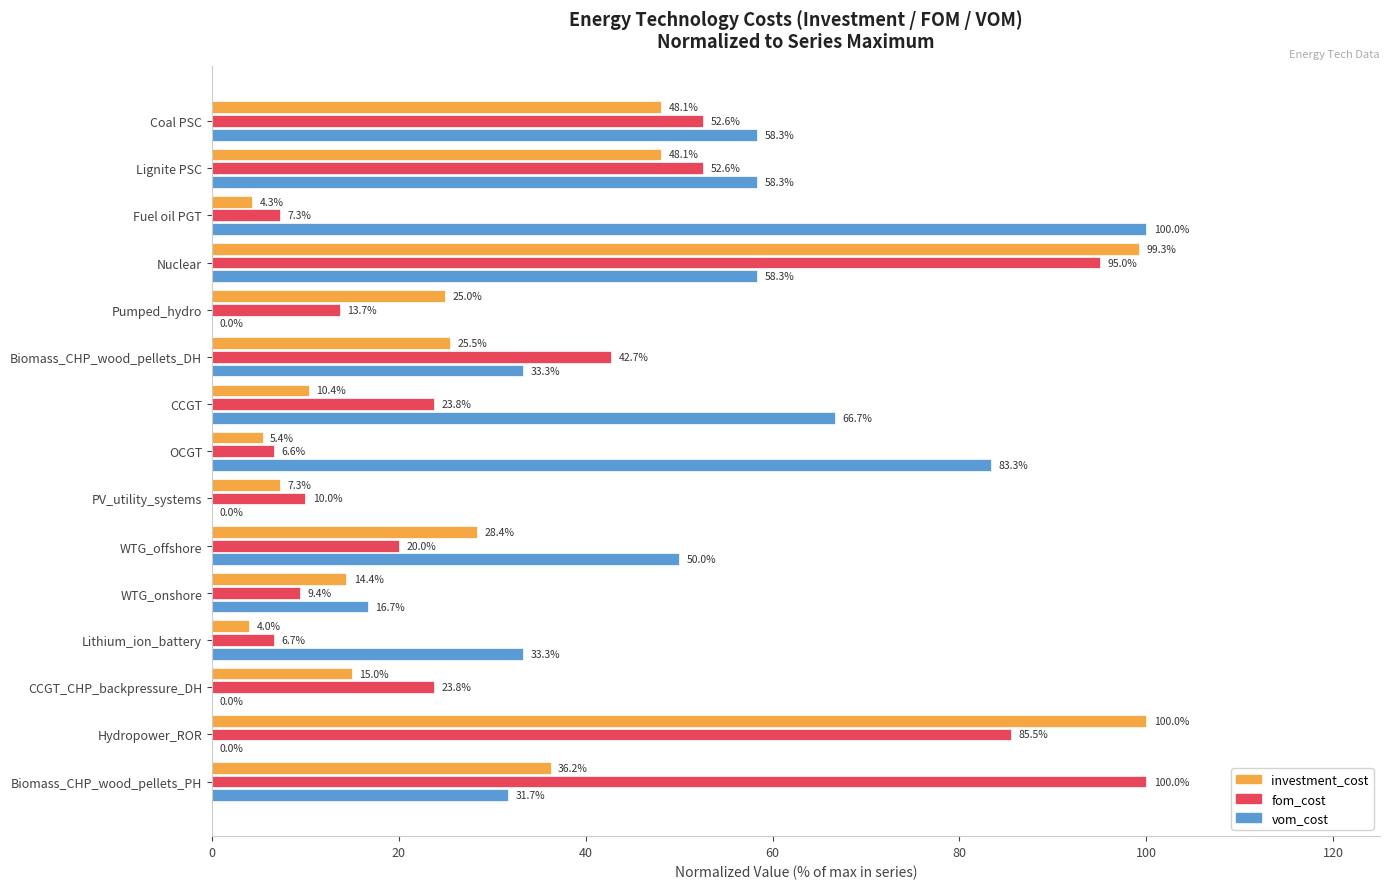

Between Biomass_CHP_wood_pellets_DH and Hydropower_ROR, which series saw the biggest shift?

investment_cost